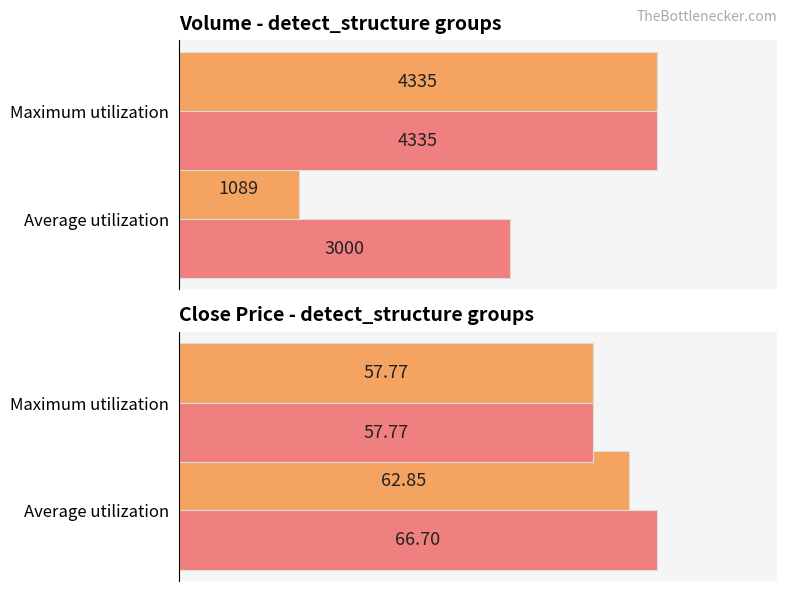

What is the average value of the Average Volume series?

2712.0